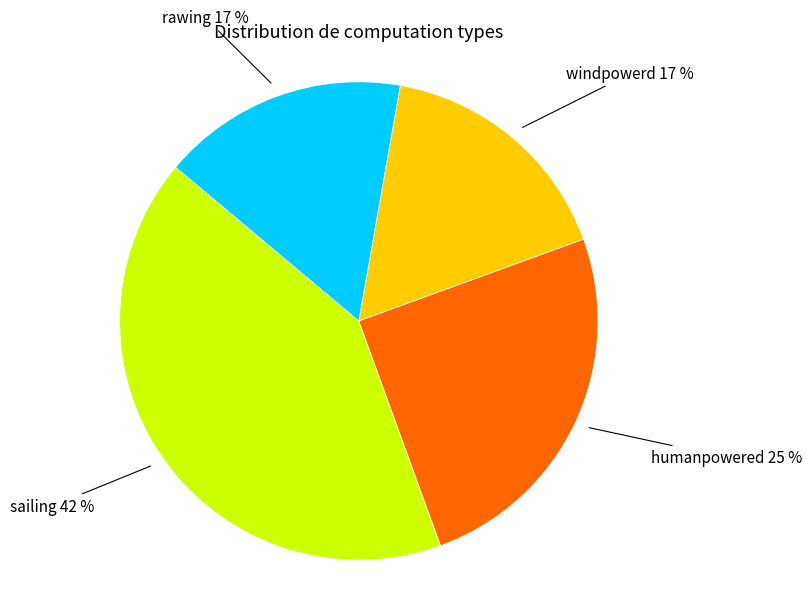

Is there a majority slice in this chart?

No